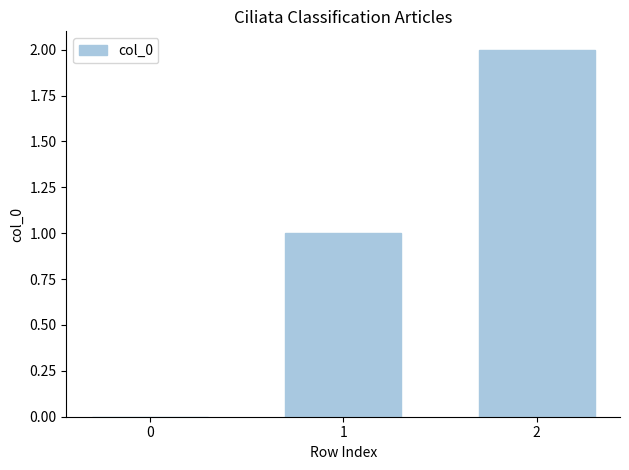

True or false: the data shows 1 at 2.

False